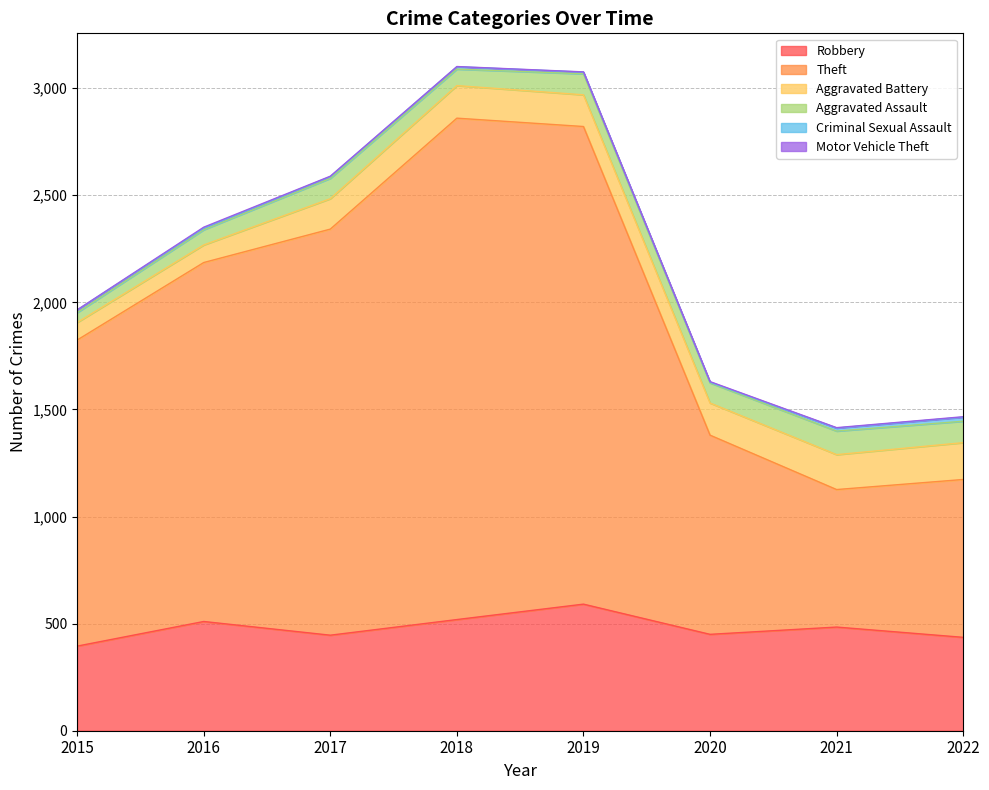

Does the chart have visible grid lines?

Yes